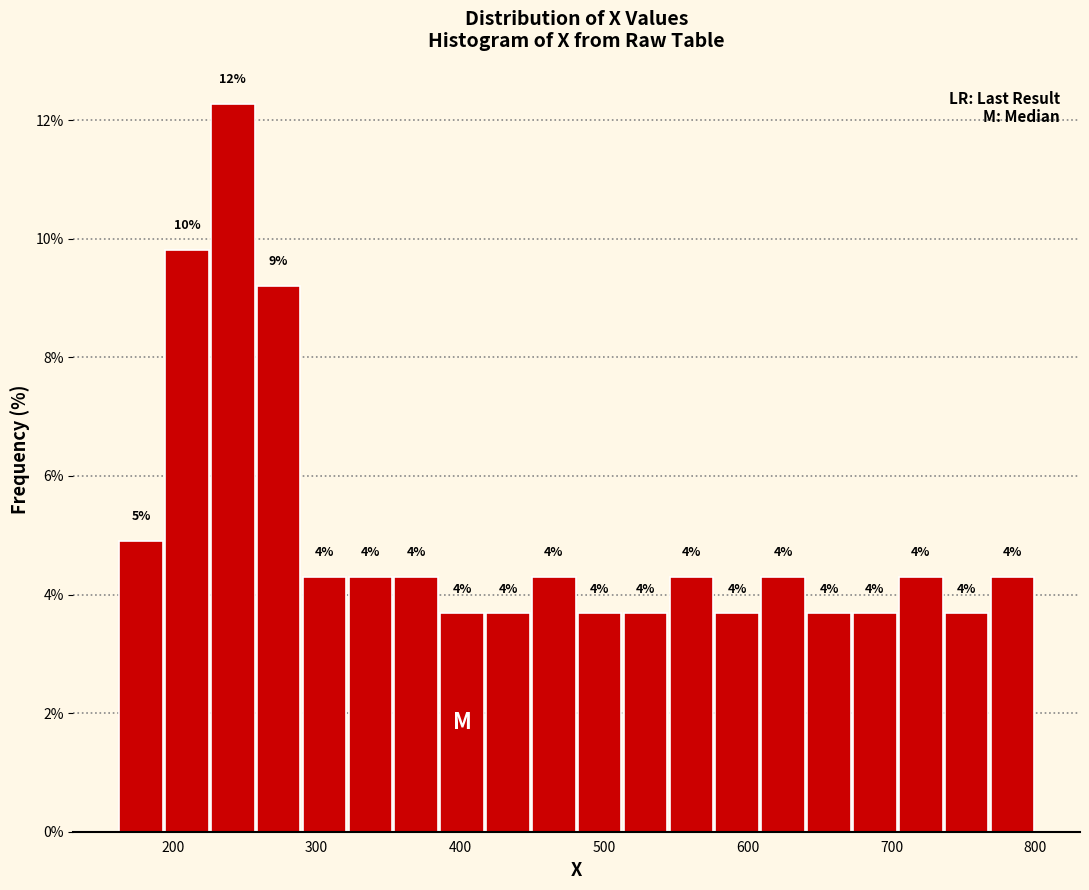

Around what value on the x-axis is the tallest bar? Give the approximate position of its centre, as read against the axis.

240